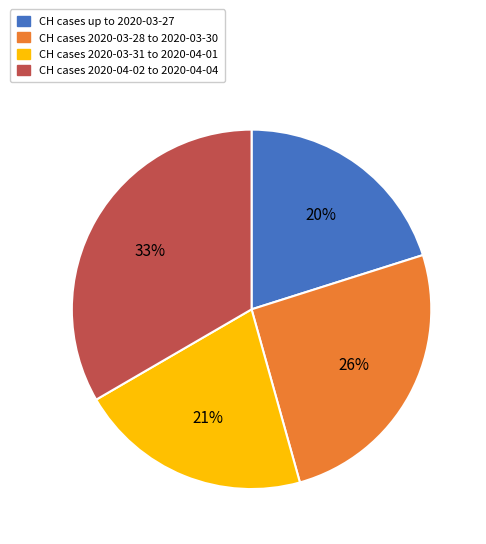

Does any single category account for the majority?

No